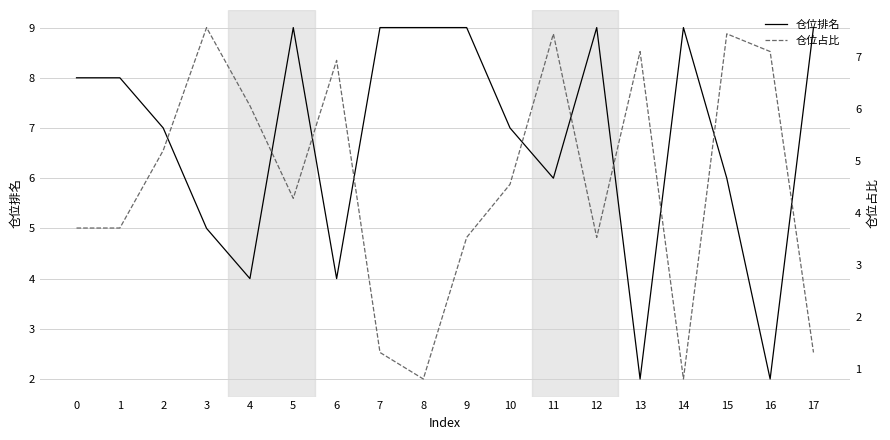

What is the difference between the maximum and minimum values in the 仓位占比 series?

6.8